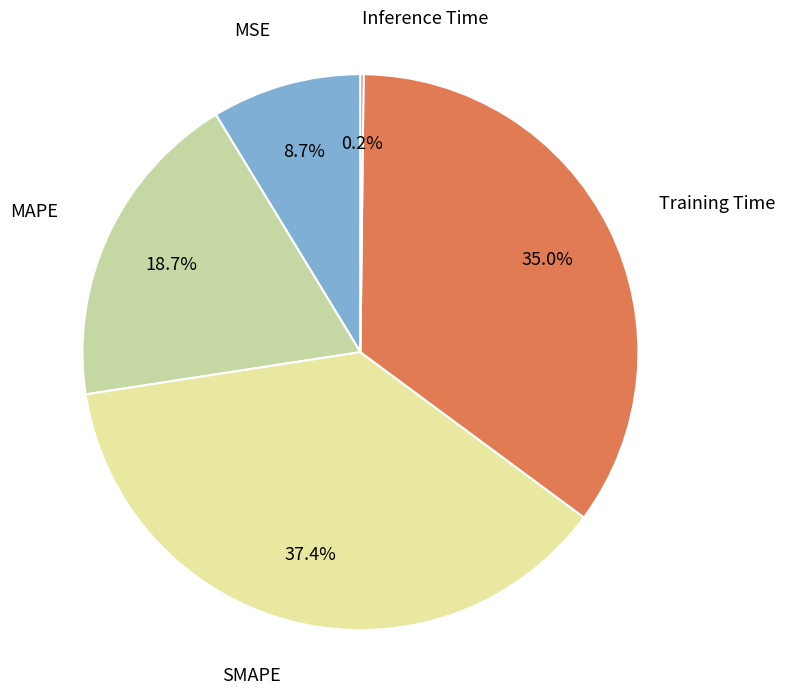

To the nearest percent, what is the average slice percentage?

20%